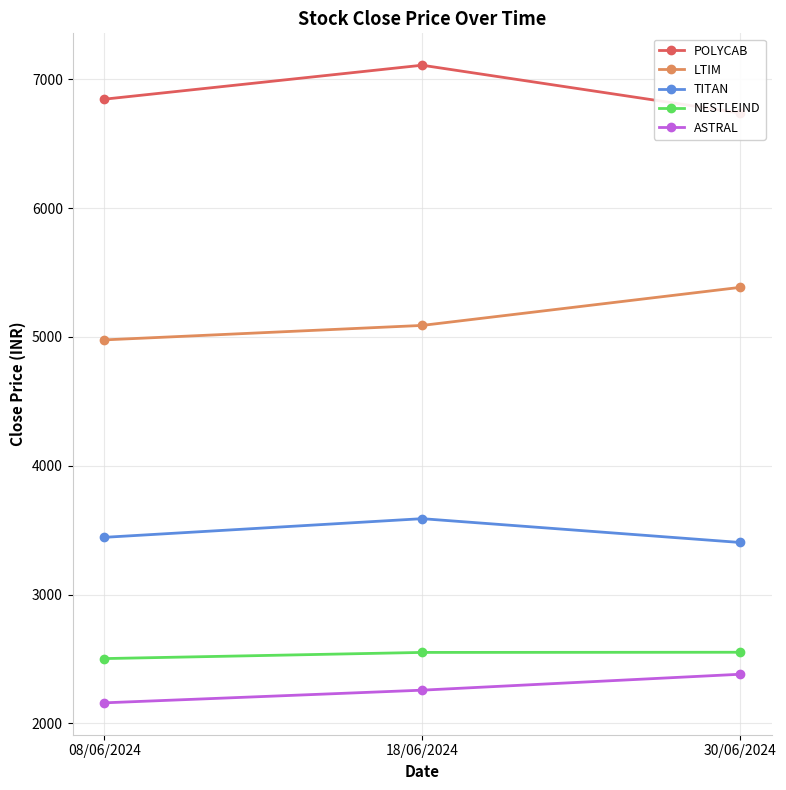

What is the label of the 2nd point from the left?

18/06/2024